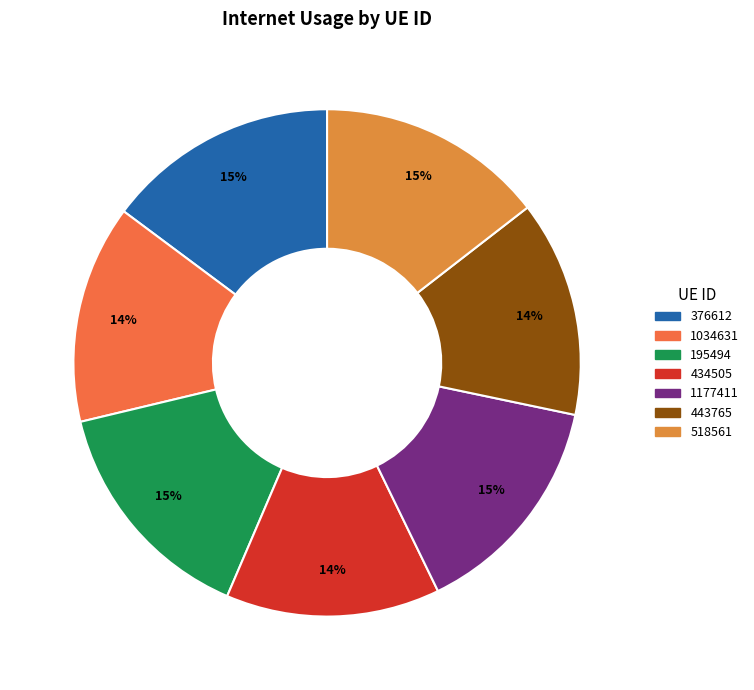

To the nearest percent, what is the average slice percentage?

14%